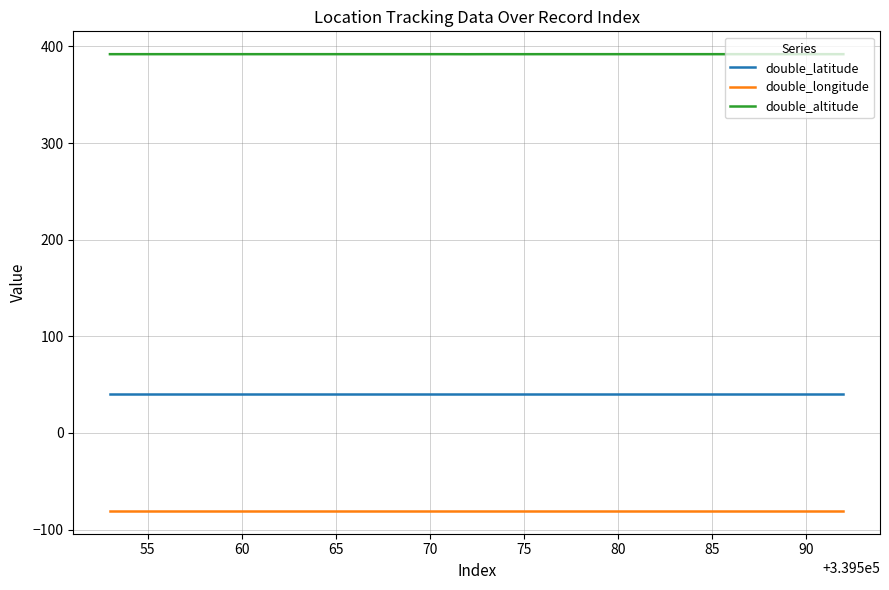

What are all the series names shown in the legend?

double_latitude, double_longitude, double_altitude